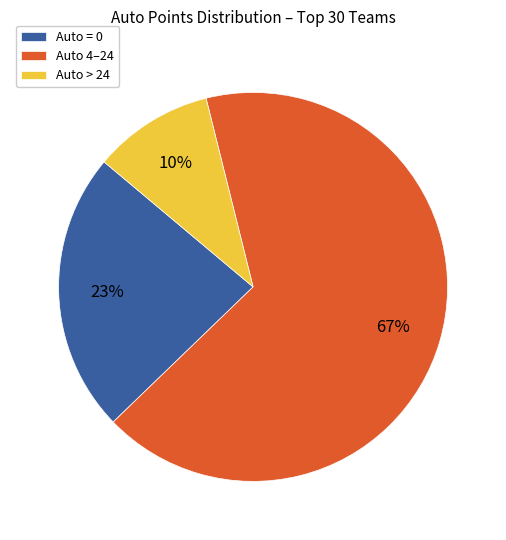

Rank the categories by value from highest to lowest.

Auto 4–24, Auto = 0, Auto > 24